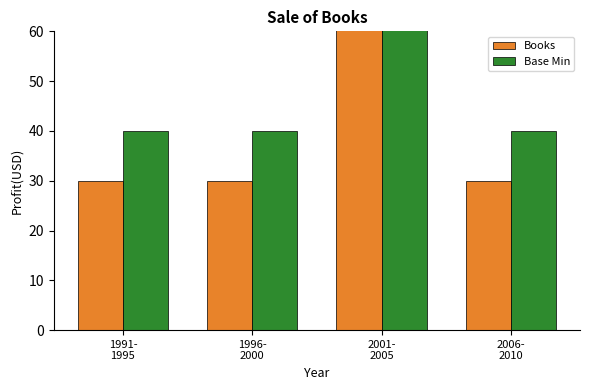

The value of Base Min at 1996-
2000 is 40. True or false?

True